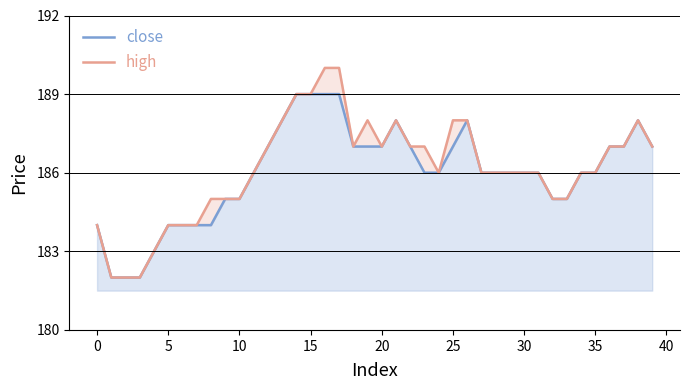

In high, how many points are higher than both neighbors (excluding endpoints)?

3